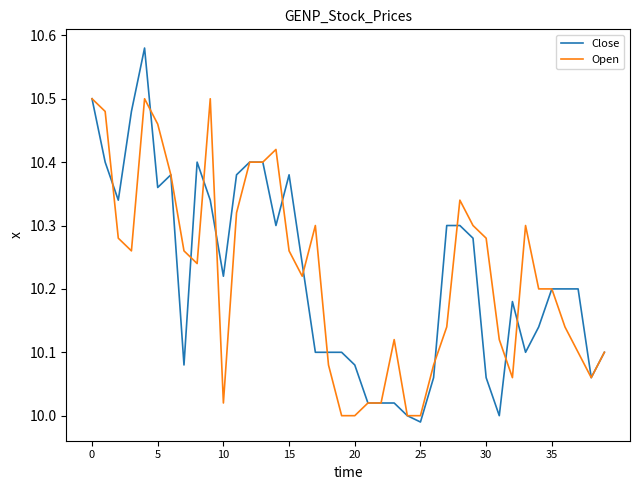

What are all the series names shown in the legend?

Close, Open